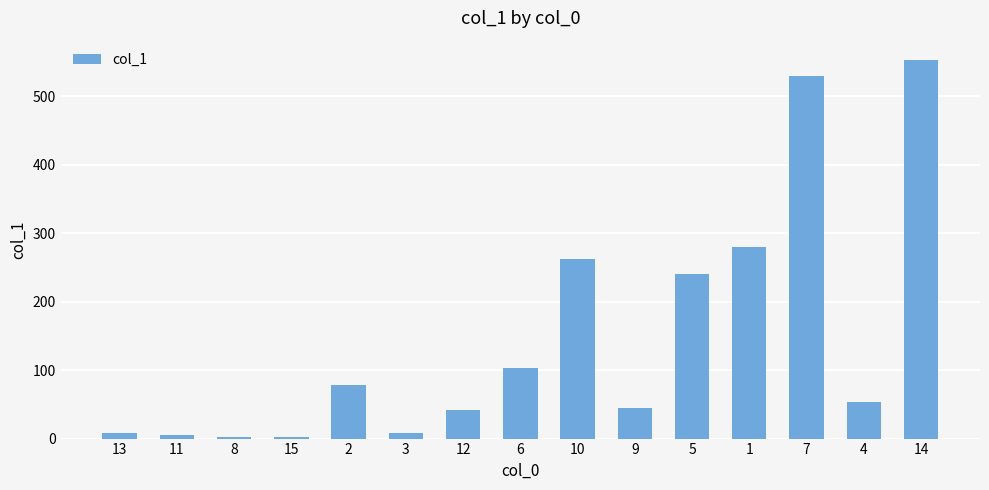

What is the greatest value displayed?

553.6